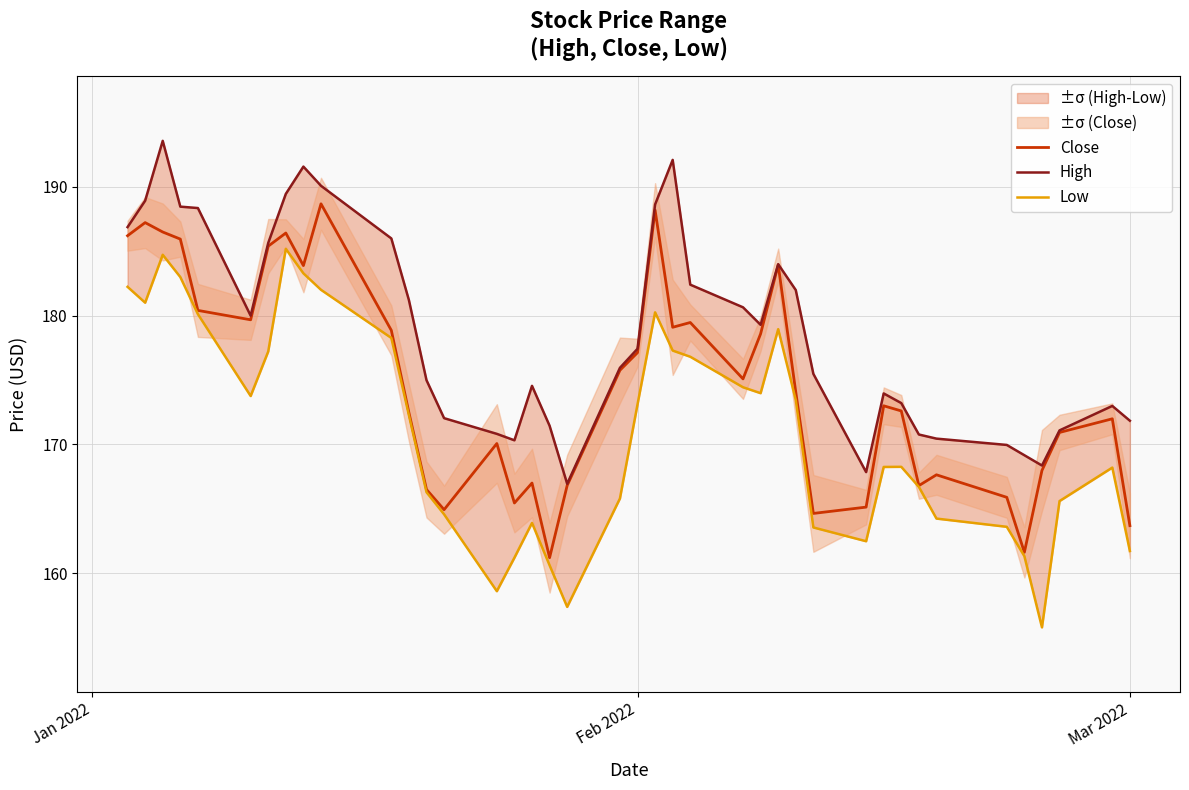

True or false: Close and High cross at least once.

False